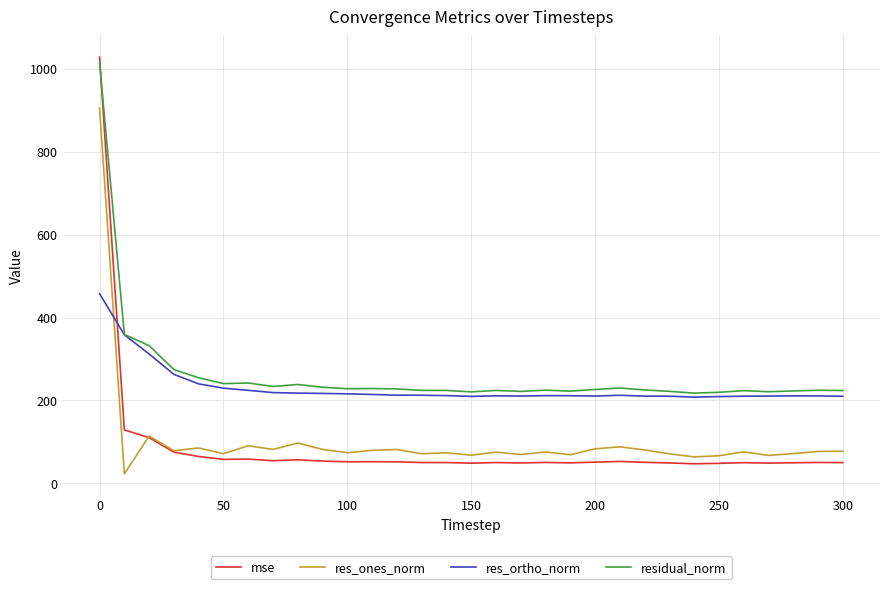

Which series has the widest spread of values?

mse